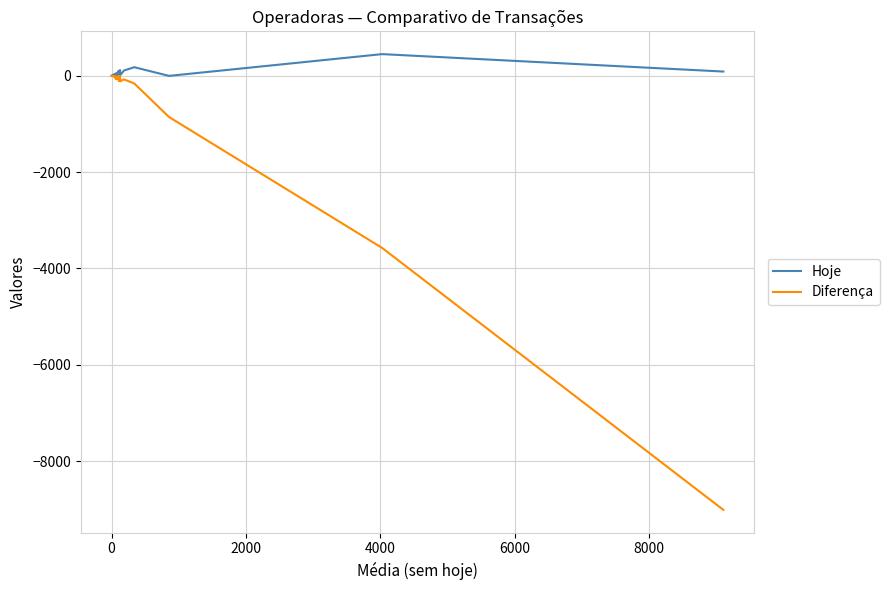

What position from the left is −2000?

1